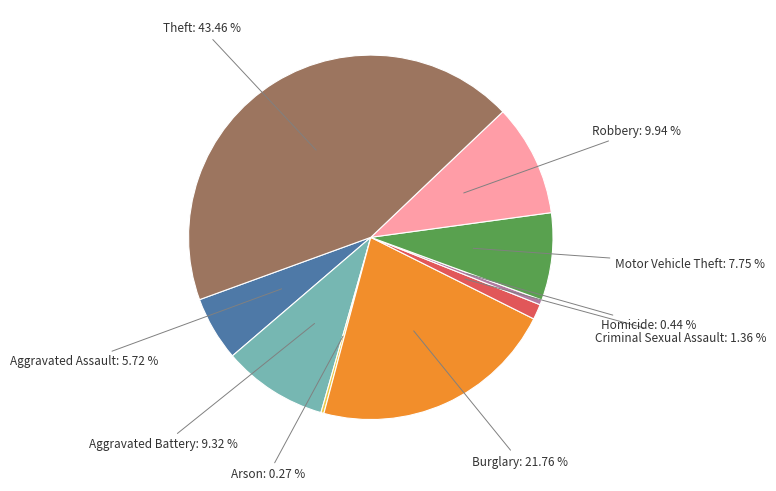

Is there a majority slice in this chart?

No